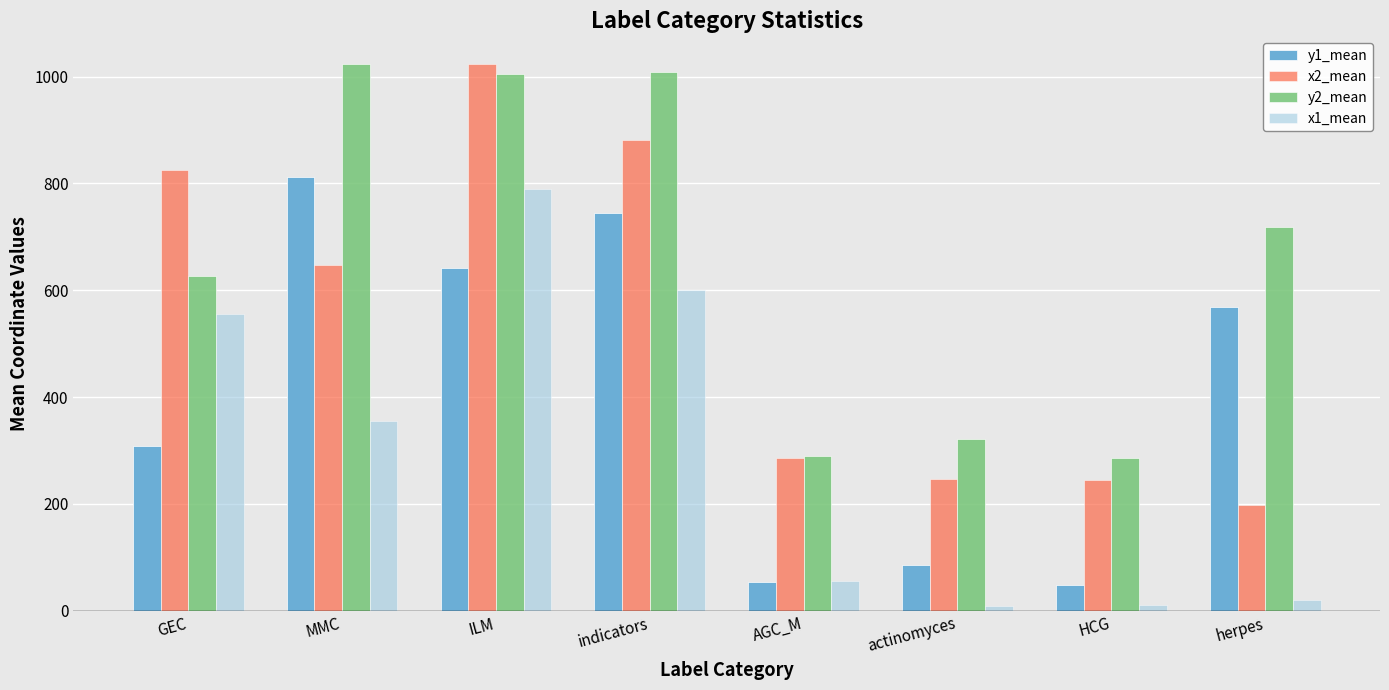

Does the chart contain any negative values?

No